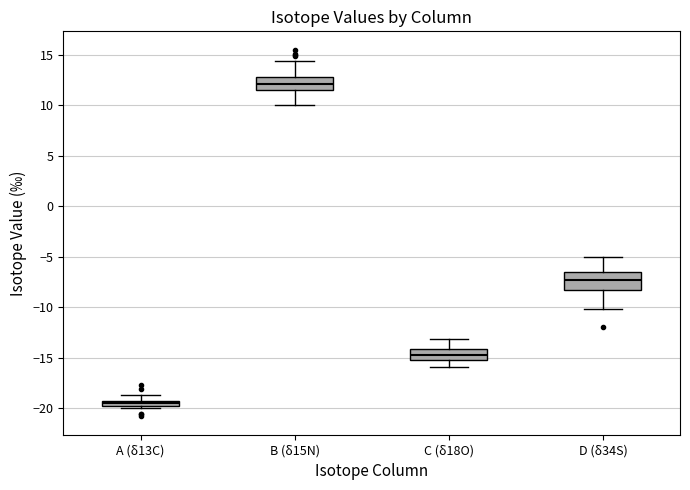

Where is the lower edge of the box for A (δ13C) on the y-axis? The values are not printed on the chart, so give them approximately, as read against the axis.

-20.0